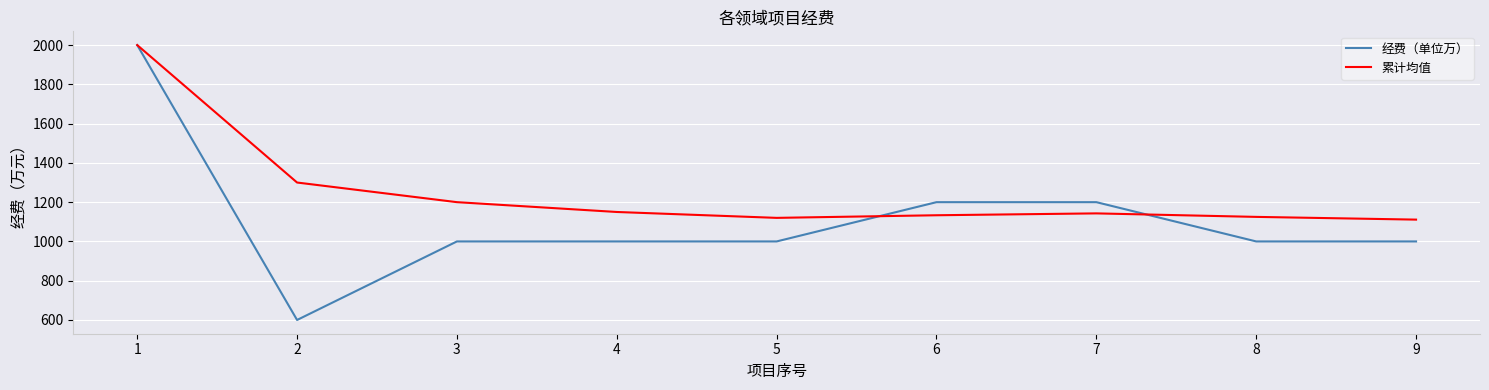

Between 1 and 7, which series saw the biggest shift?

累计均值